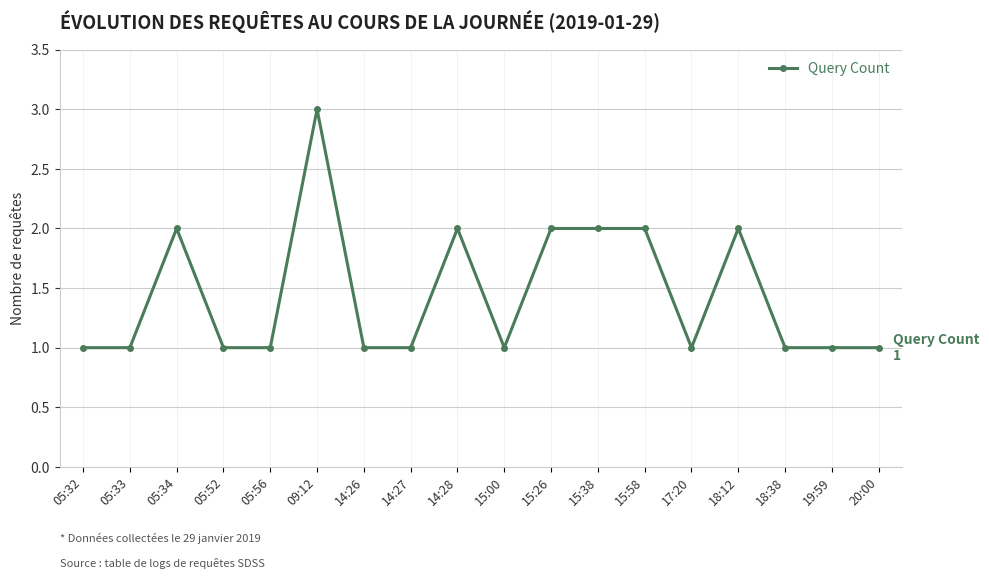

What is the ratio of the value at 15:38 to the value at 05:52?

2.0